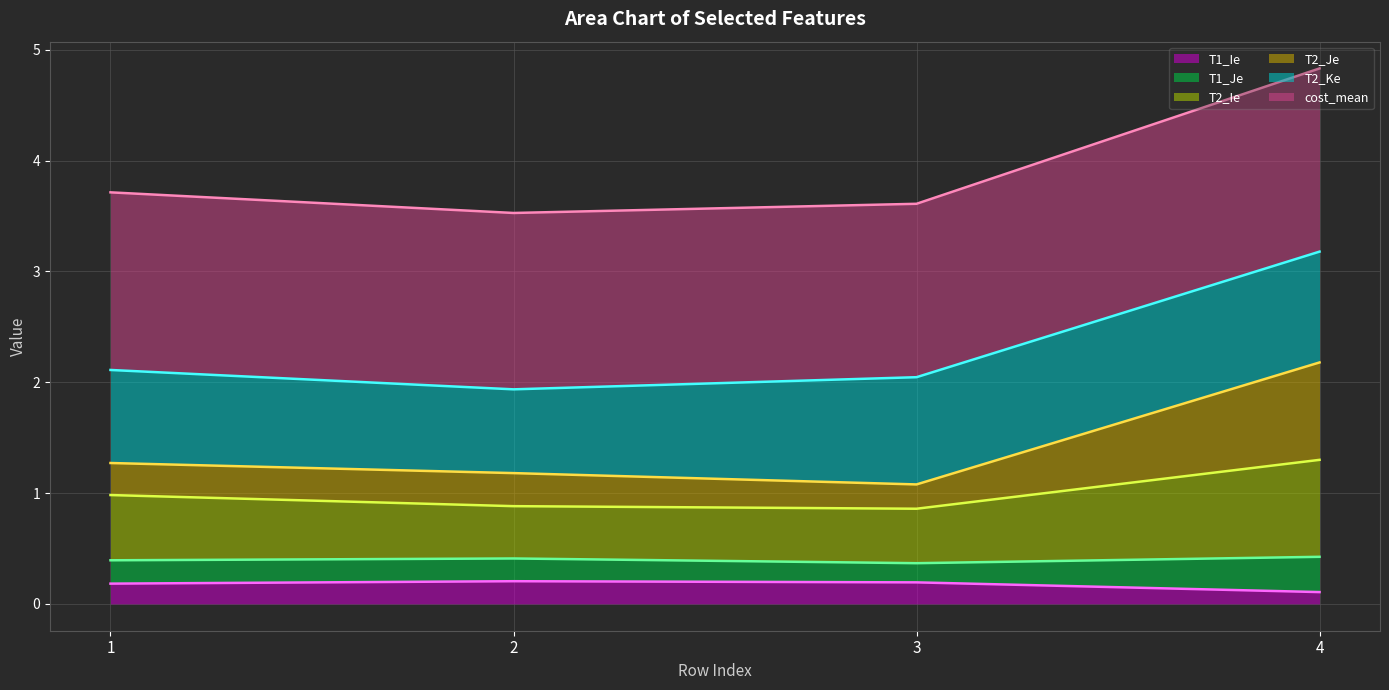

At which label is T2_Ie closest to 1?

1